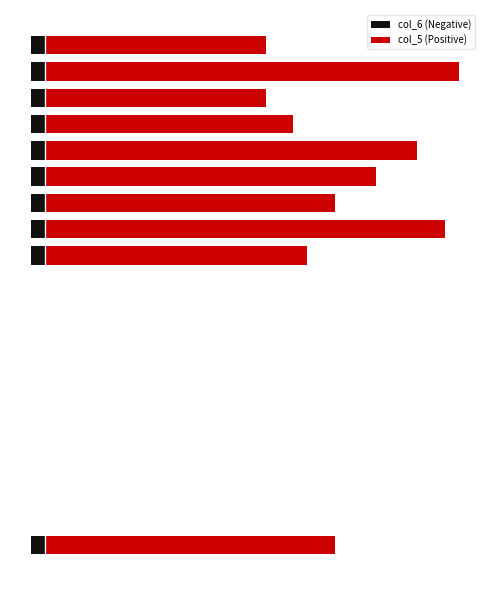

Where is col_5 (Positive) nearest to the value 15?

17